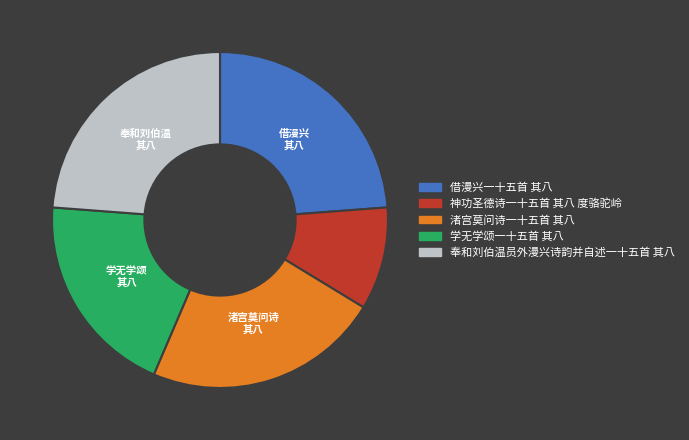

Combined, do 奉和刘伯温员外漫兴诗韵并自述一十五首 其八 and 渚宫莫问诗一十五首 其八 account for over 50%?

No